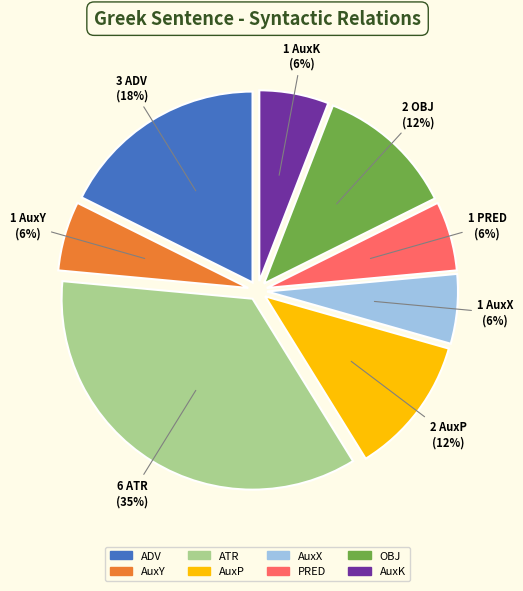

How many segments does this pie chart have?

8